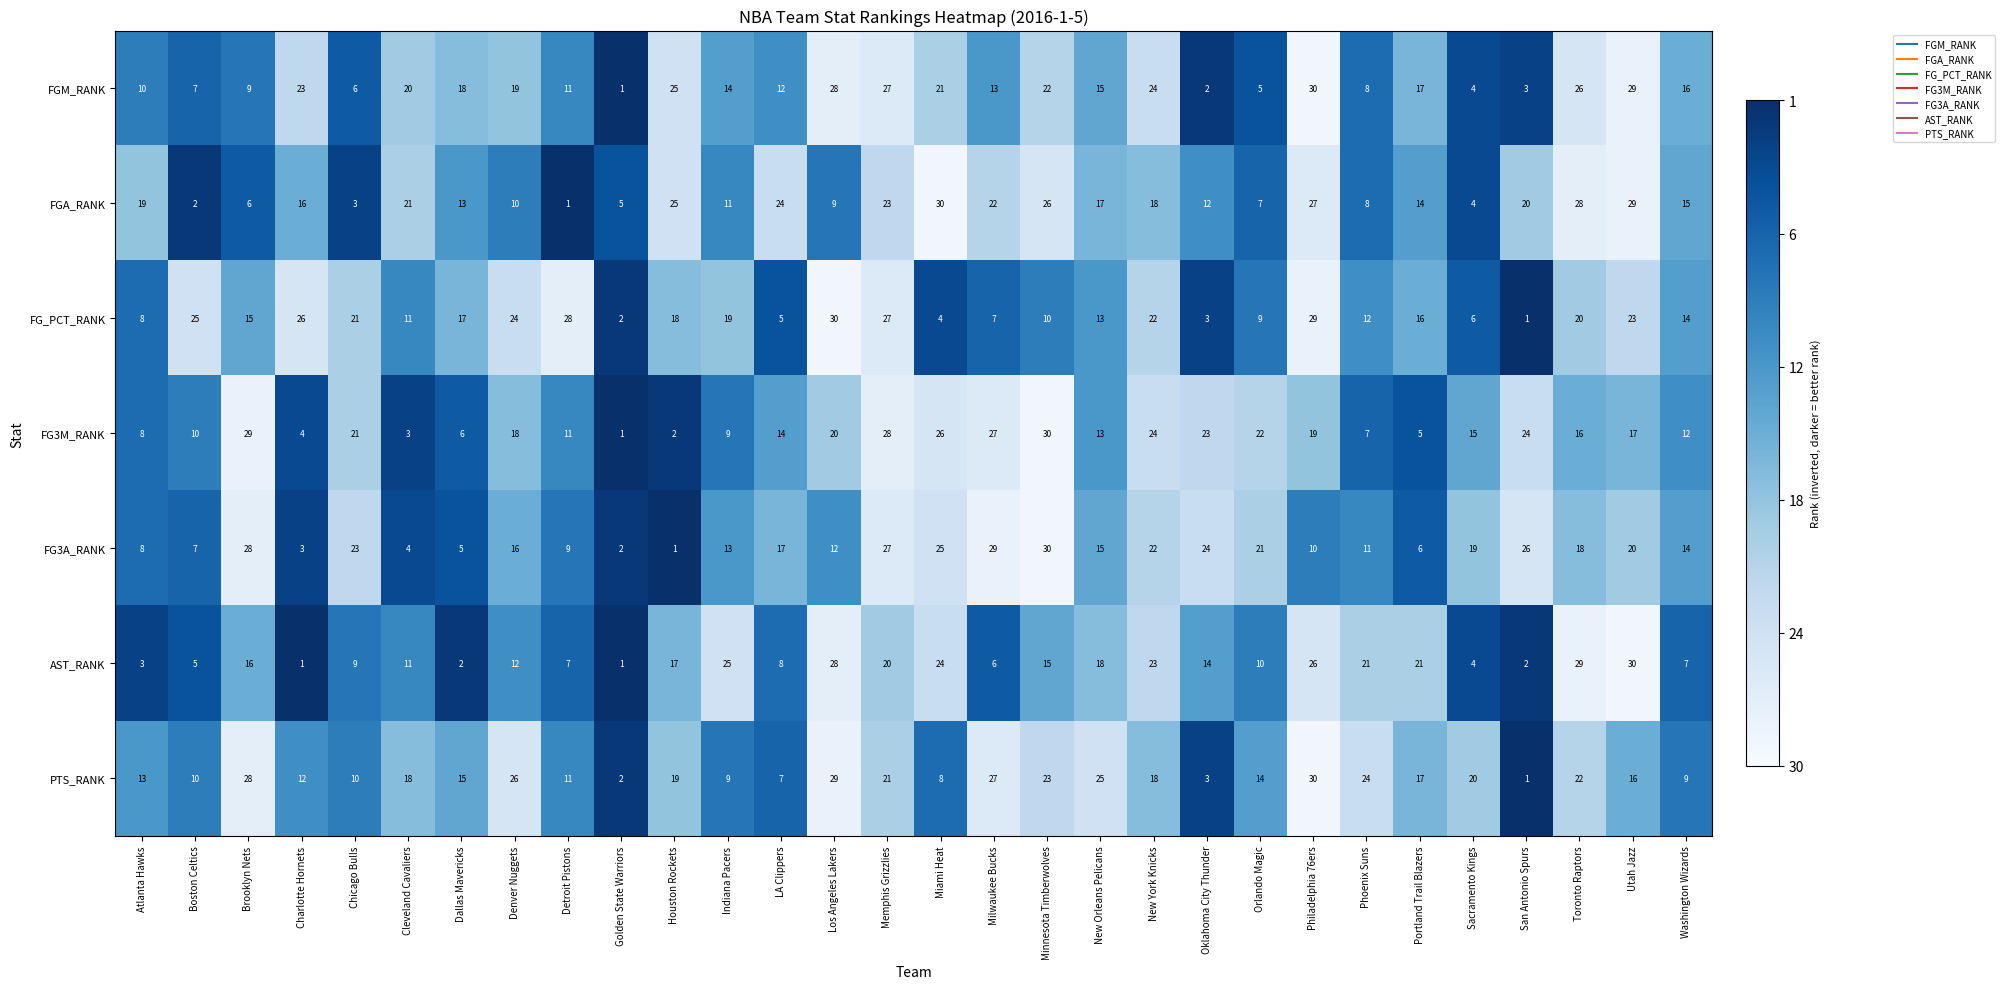

Rank the categories by FGM_RANK value from highest to lowest.

Philadelphia 76ers, Utah Jazz, Los Angeles Lakers, Memphis Grizzlies, Toronto Raptors, Houston Rockets, New York Knicks, Charlotte Hornets, Minnesota Timberwolves, Miami Heat, Cleveland Cavaliers, Denver Nuggets, Dallas Mavericks, Portland Trail Blazers, Washington Wizards, New Orleans Pelicans, Indiana Pacers, Milwaukee Bucks, LA Clippers, Detroit Pistons, Atlanta Hawks, Brooklyn Nets, Phoenix Suns, Boston Celtics, Chicago Bulls, Orlando Magic, Sacramento Kings, San Antonio Spurs, Oklahoma City Thunder, Golden State Warriors